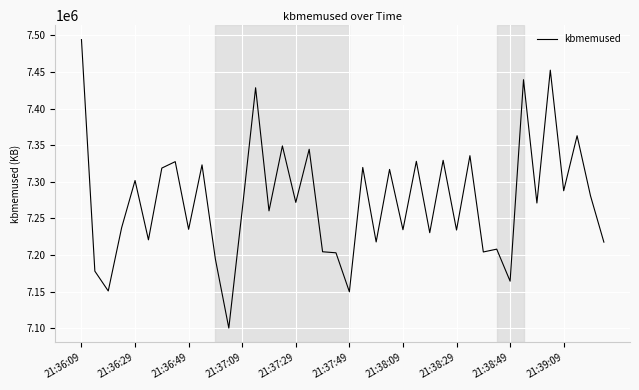

What is the difference between the maximum and minimum values?

393508